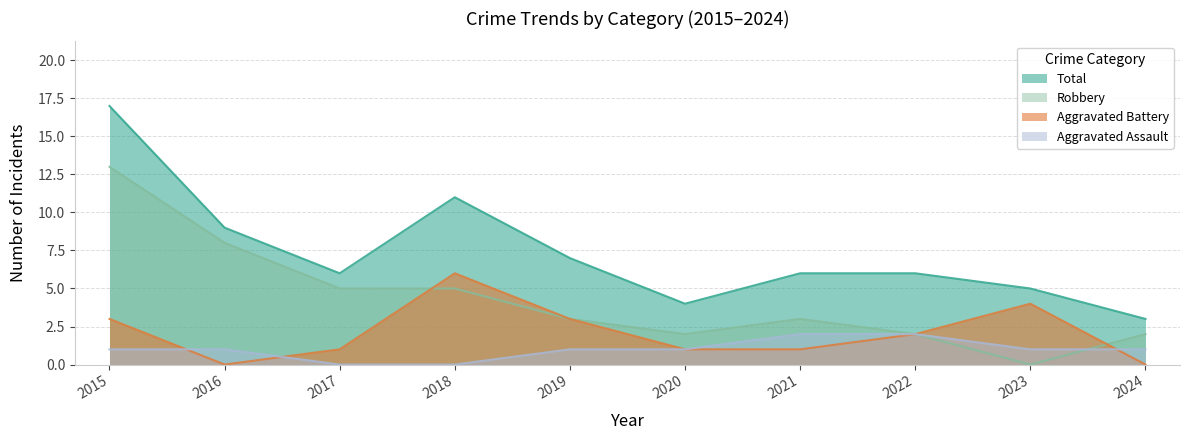

What is the spread (max minus min) of values at 2018?

11